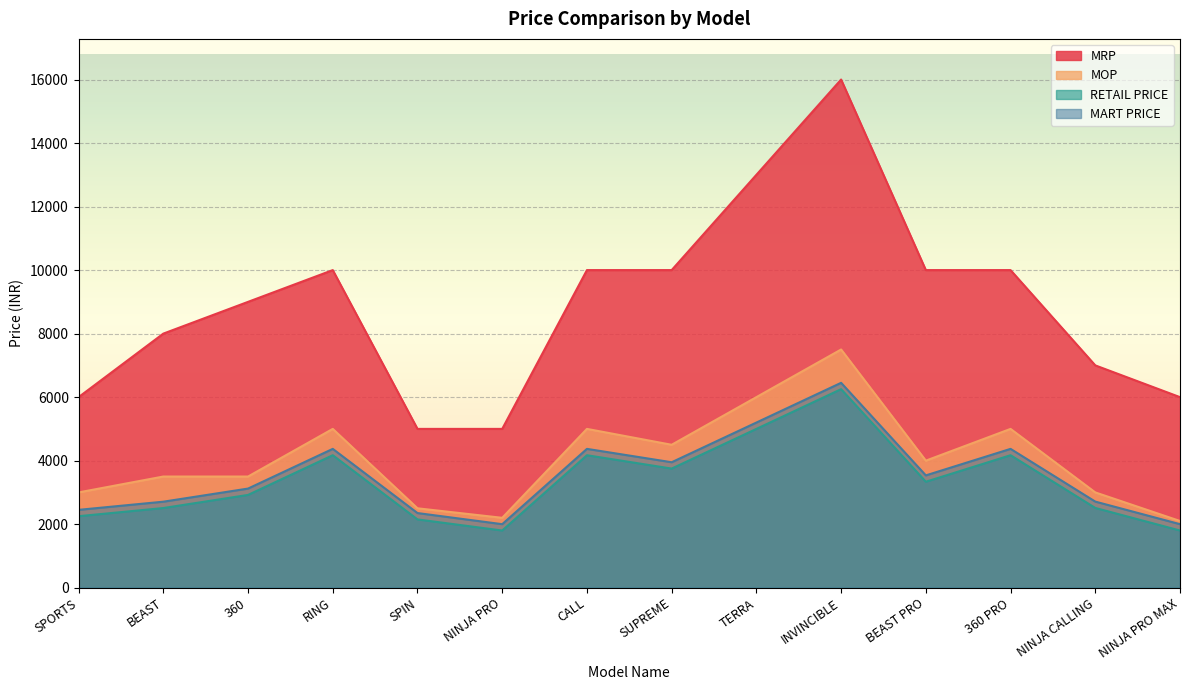

Read the MRP value at 360, to the nearest 10.

9000